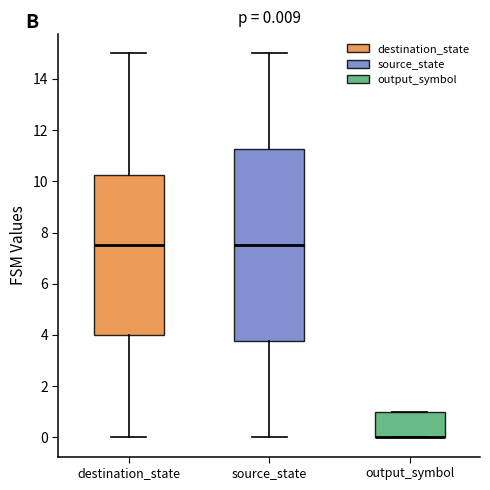

Comparing the boxes themselves (not the whiskers), which one is the tallest?

source_state